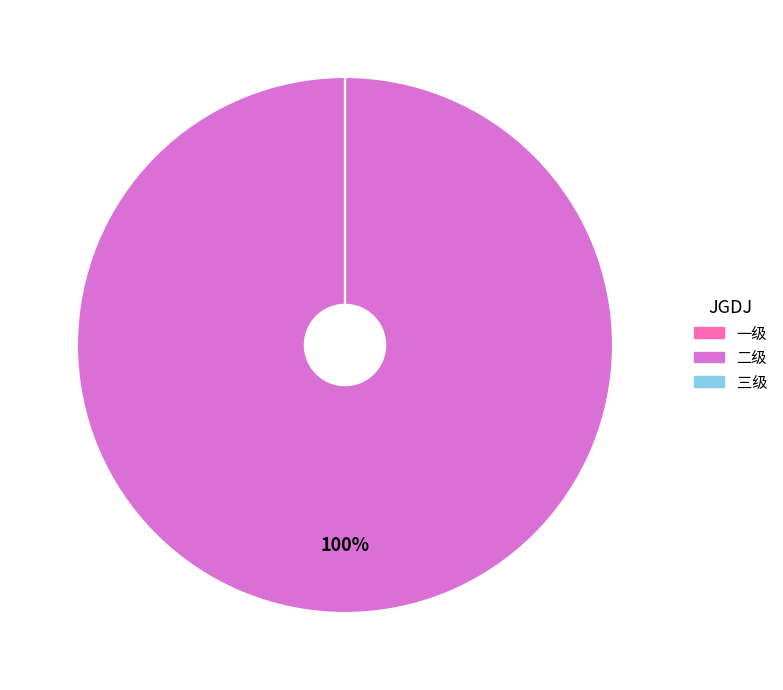

Which category accounts for the majority?

二级